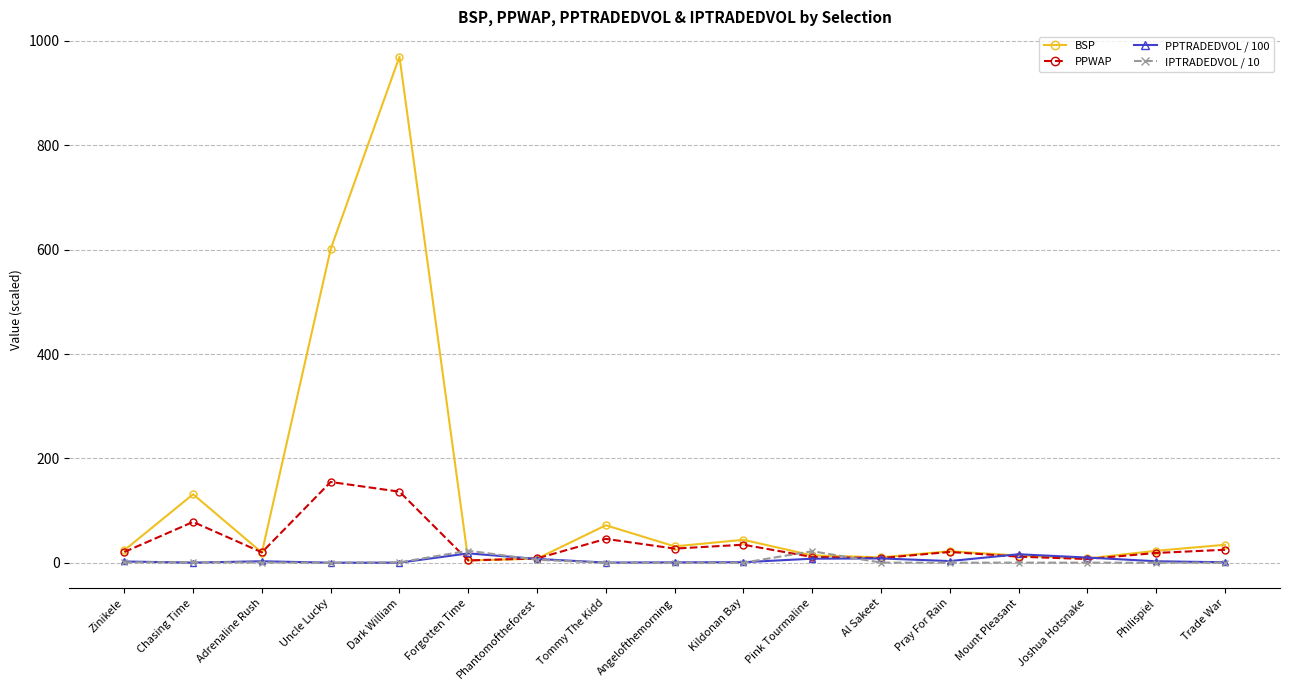

Which series has the largest range (max minus min)?

BSP